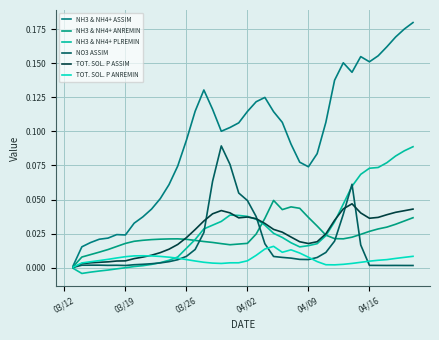

Does the chart have visible grid lines?

Yes